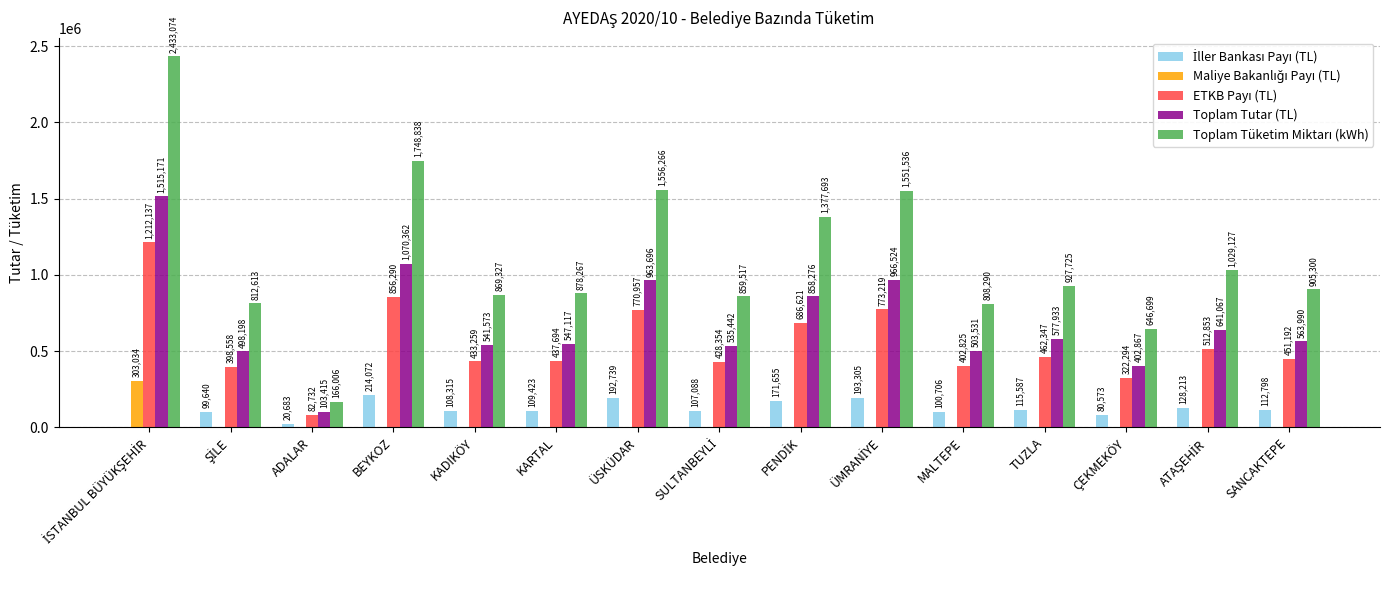

What is the maximum value shown in the chart?

2433074.3